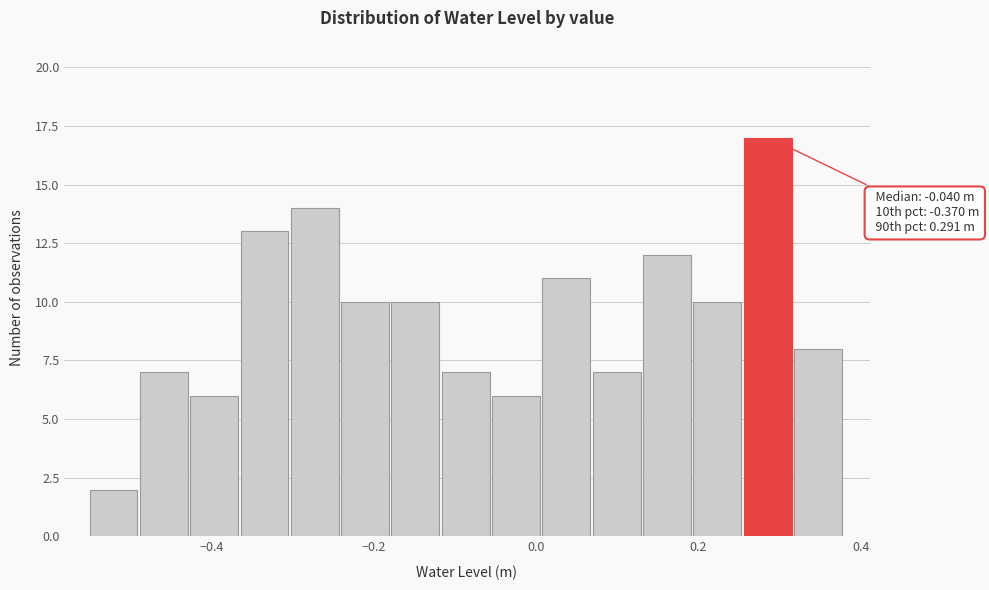

Read against the x-axis, roughly where is the centre of the tallest bar?

0.28